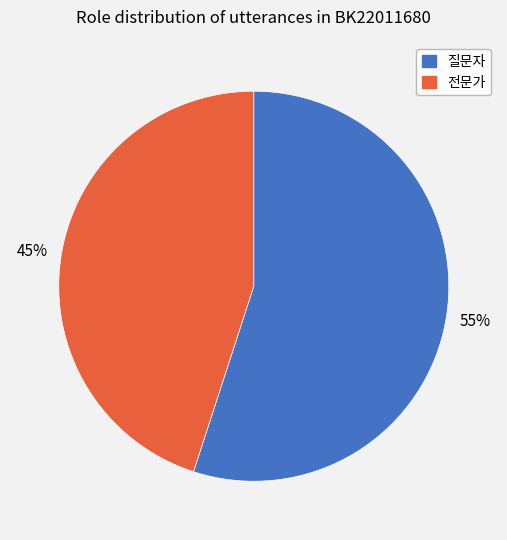

What percentage is the 질문자 slice, to the nearest percent?

55%